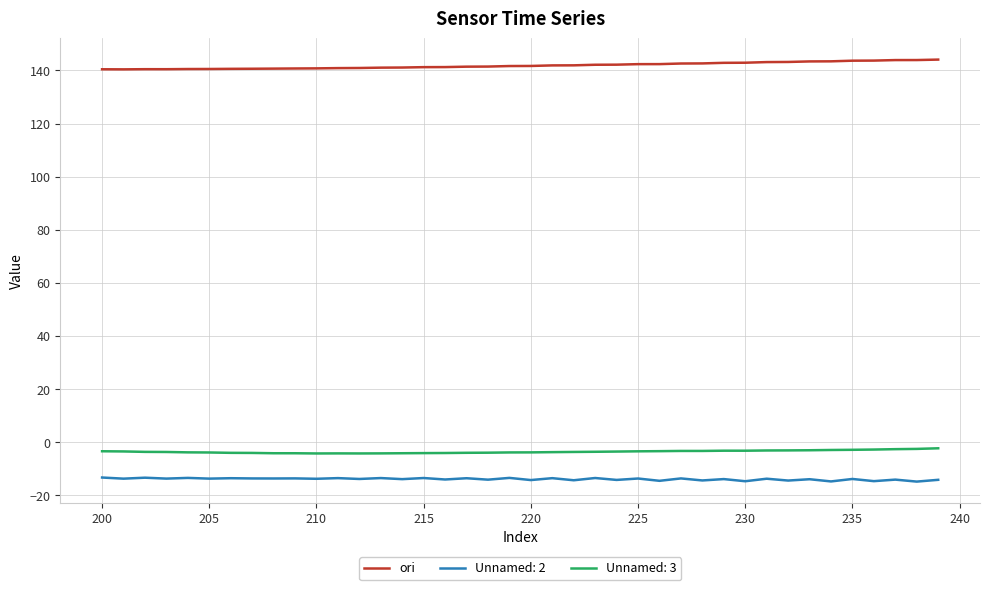

What is the minimum value for Unnamed: 2?

-14.8